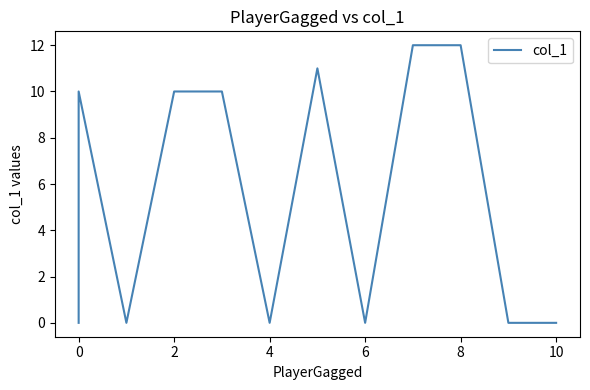

How many series are shown in this chart?

1